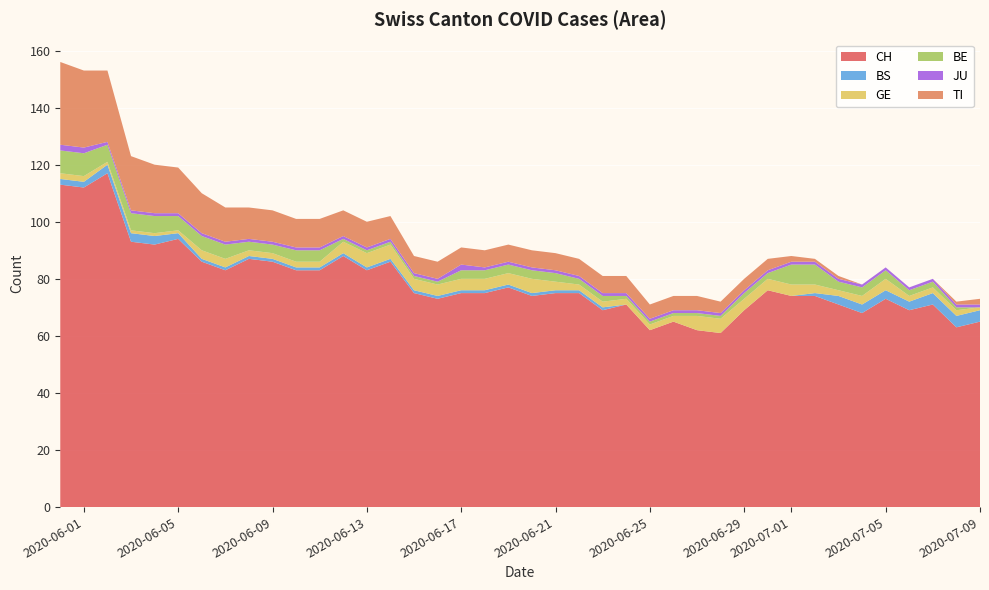

Reading right to left, extract all data points from this chart.

CH: 65	63	71	69	73	68	71	74	74	76	69	61	62	65	62	71	69	75	75	74	77	75	75	73	75	86	83	88	83	83	86	87	83	86	94	92	93	117	112	113
BS: 4	4	4	3	3	3	3	1	0	0	0	0	0	0	0	0	1	1	1	1	1	1	1	1	1	1	1	1	1	1	1	1	1	1	2	3	3	3	2	2
GE: 1	2	2	2	4	3	2	3	4	4	4	5	5	2	2	2	2	2	3	5	4	4	4	4	4	5	5	4	2	2	2	2	3	3	1	1	1	1	2	2
BE: 0	1	2	2	3	3	3	7	7	2	2	1	1	1	1	1	2	2	3	3	3	3	3	1	1	1	1	1	4	4	3	3	5	5	5	6	6	6	8	8
JU: 1	1	1	1	1	1	1	1	1	1	1	1	1	1	1	1	1	1	1	1	1	1	2	1	1	1	1	1	1	1	1	1	1	1	1	1	1	1	2	2
TI: 2	1	0	0	0	0	1	1	2	4	4	4	5	5	5	6	6	6	6	6	6	6	6	6	6	8	9	9	10	10	11	11	12	14	16	17	19	25	27	29